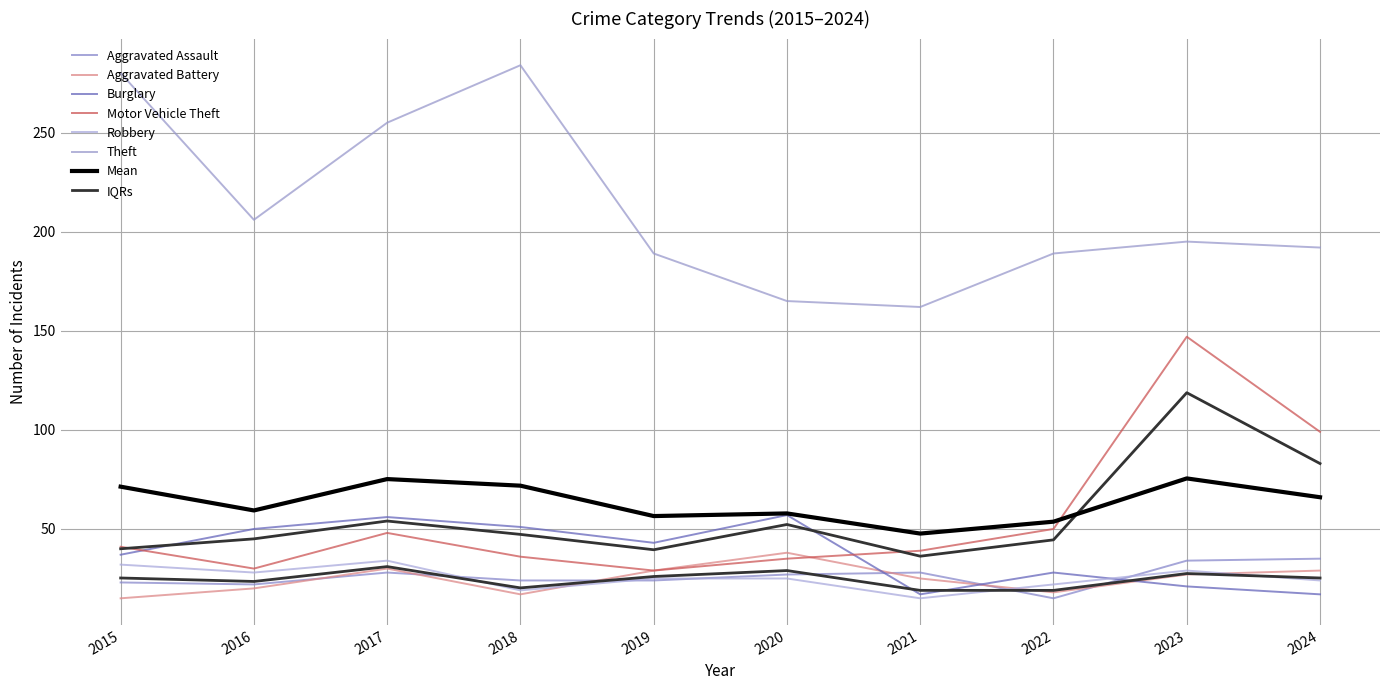

True or false: Robbery has a value of 50 at 2015.

False